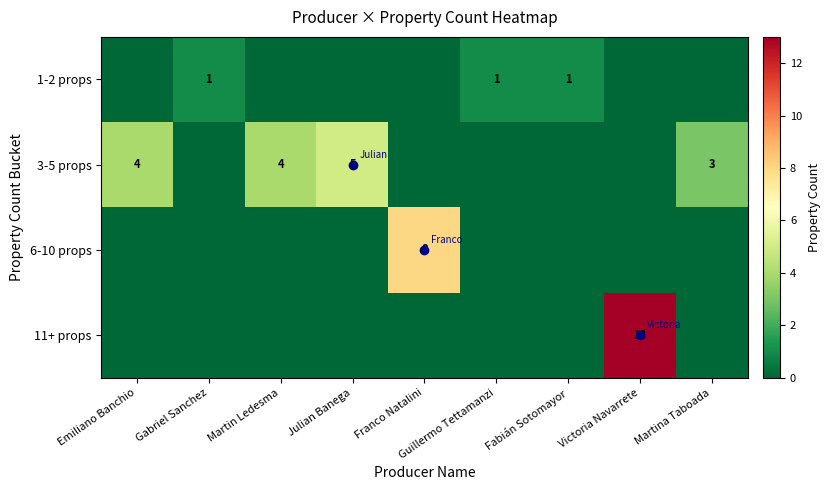

Rank the series by their maximum value, from highest to lowest.

11+ props, 6-10 props, 3-5 props, 1-2 props